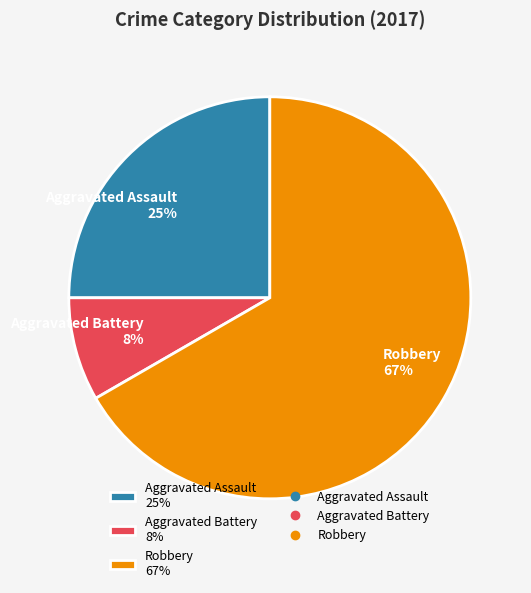

Count the number of slices in the pie.

3